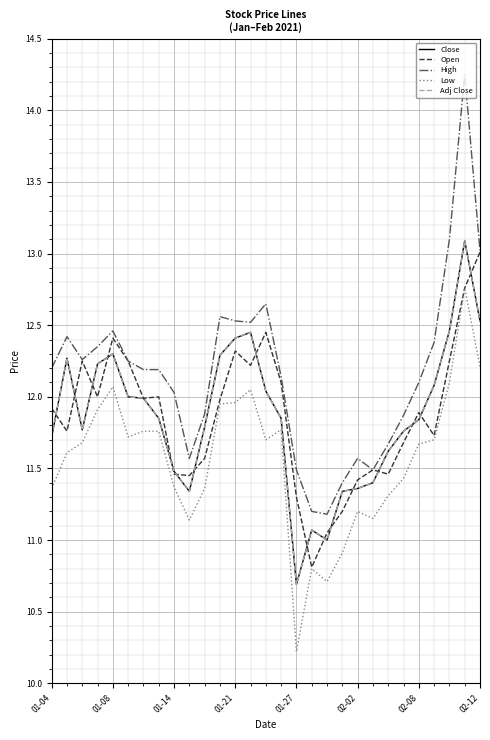

Does the chart have visible grid lines?

Yes